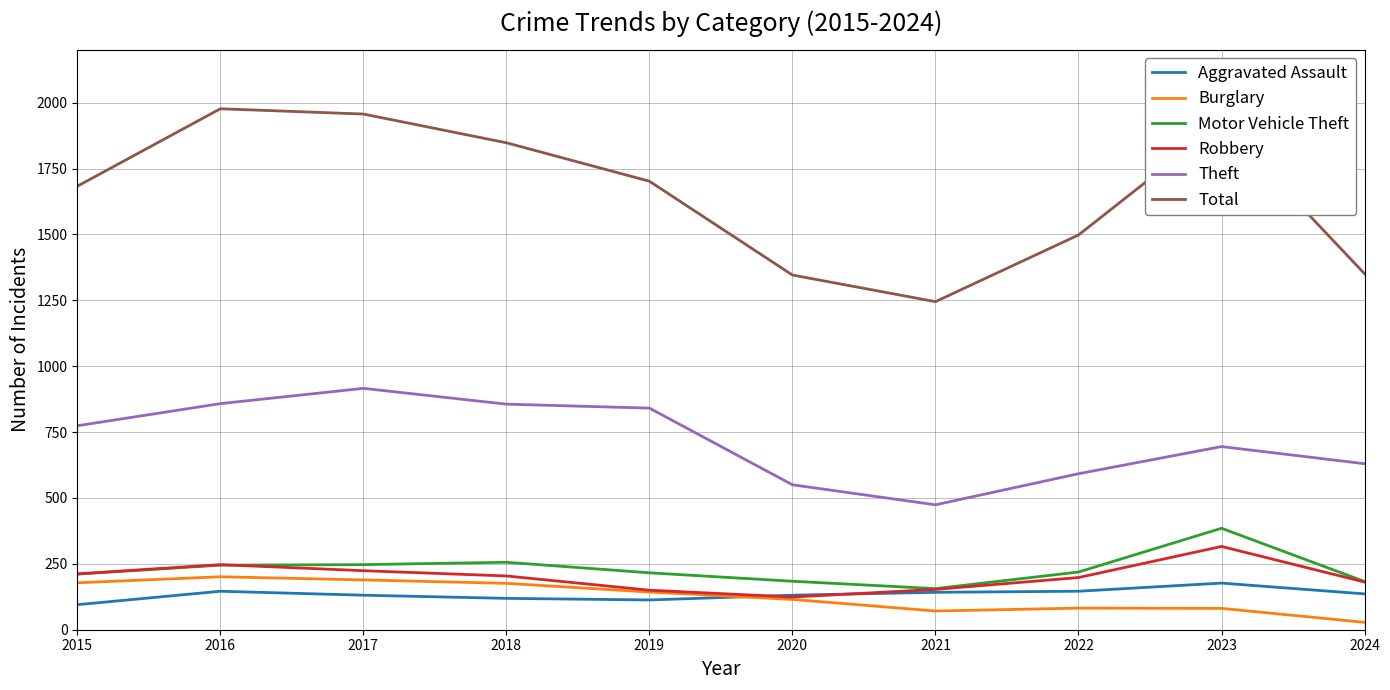

True or false: Total and Robbery cross at least once.

False